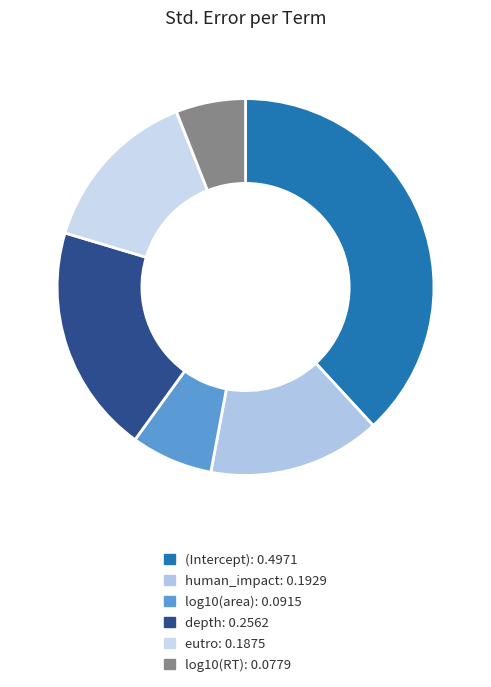

What percentage is the (Intercept) slice, to the nearest percent?

38%